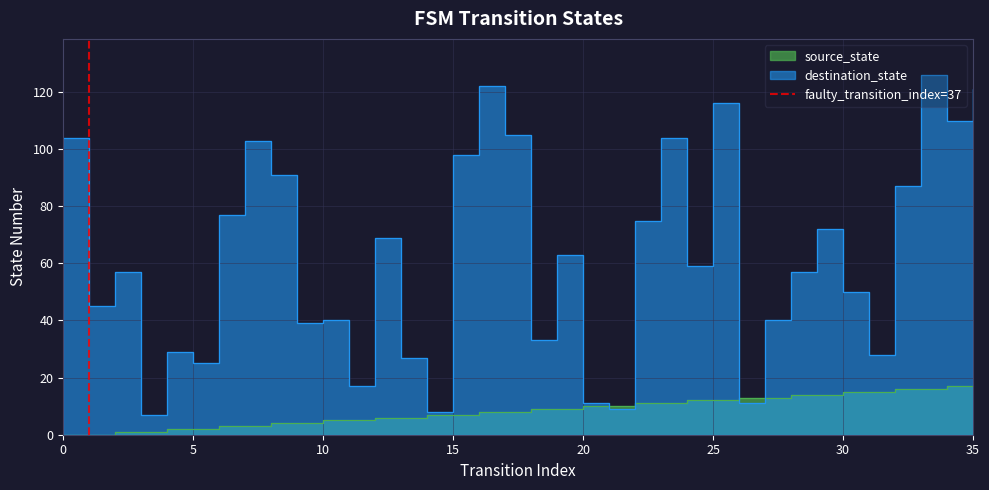

Does the chart display data point markers on the line(s)?

No